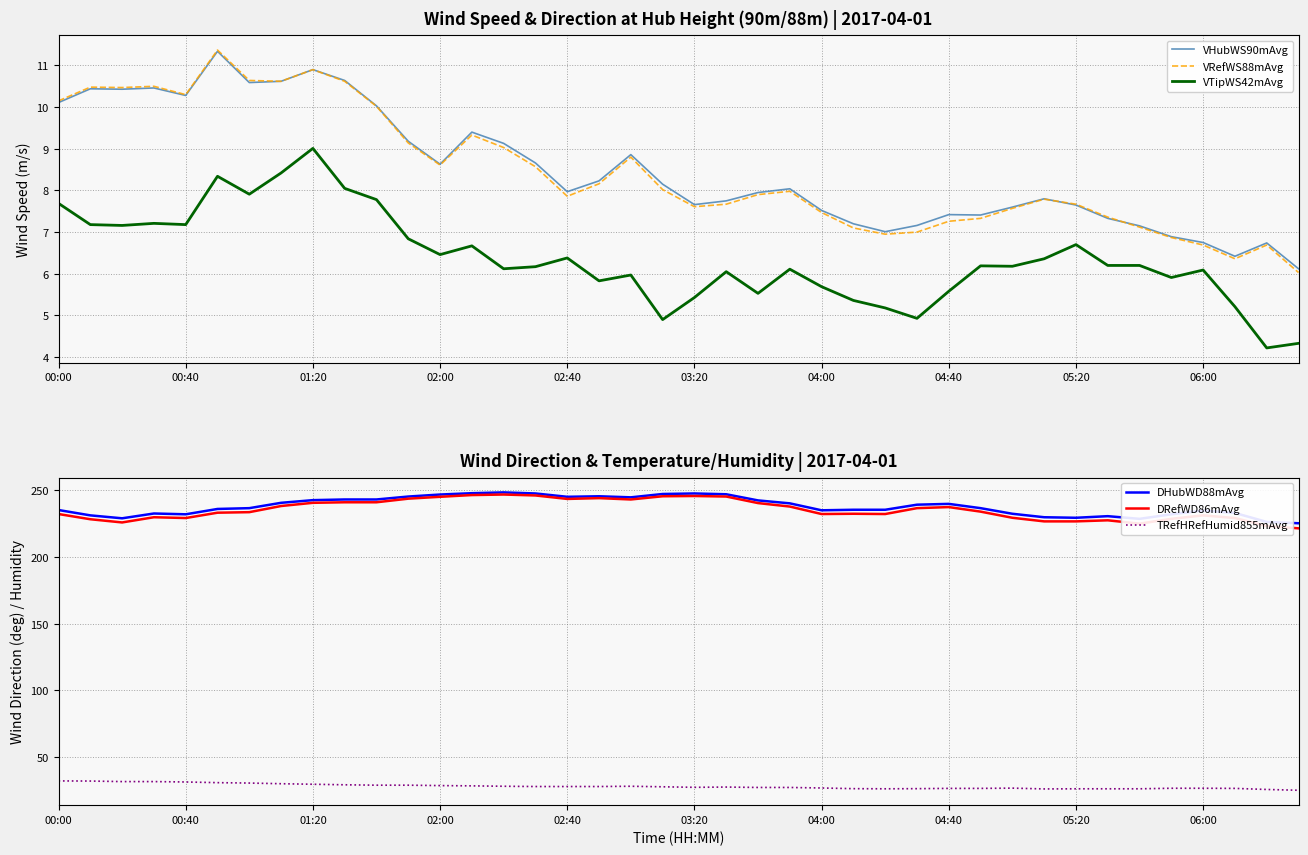

True or false: VHubWS90mAvg has a value of 3.3 at 00:40.

False